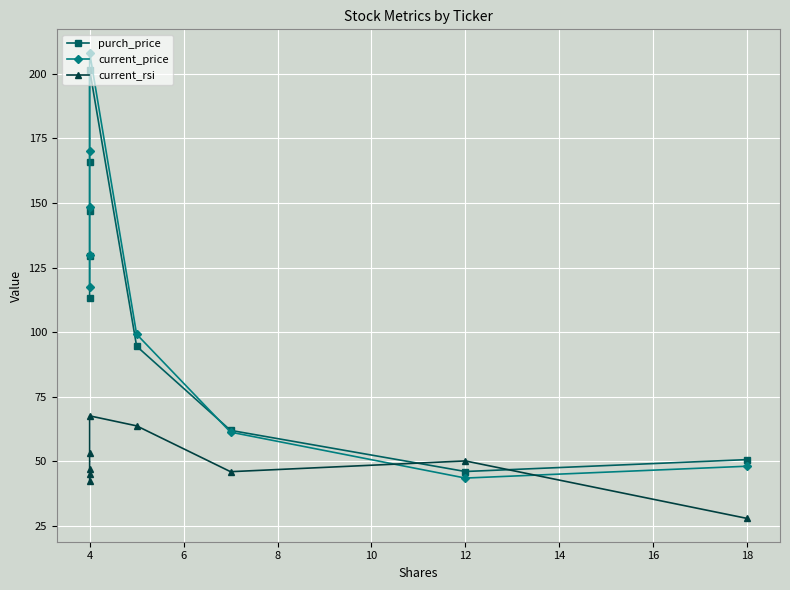

The current_price series shows 15.2 at 18. True or false?

False